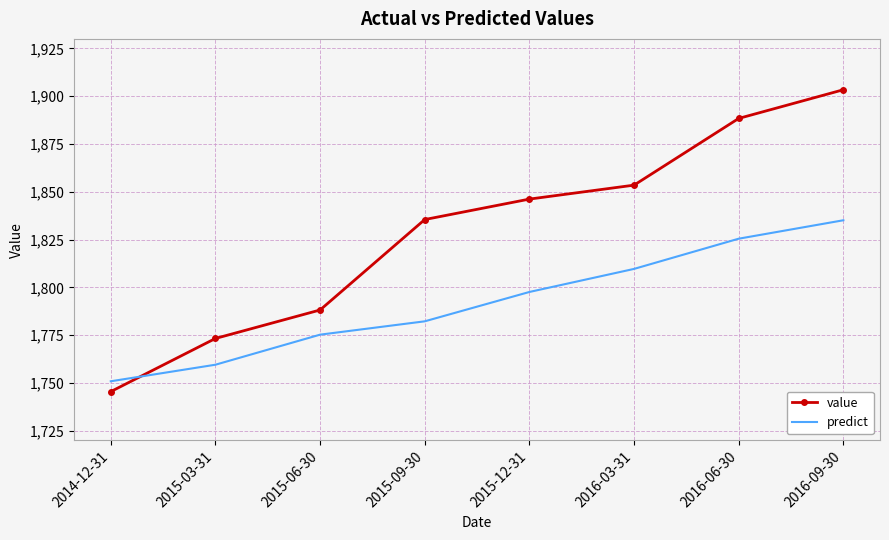

At which category is the sum across all series the highest?

2016-09-30